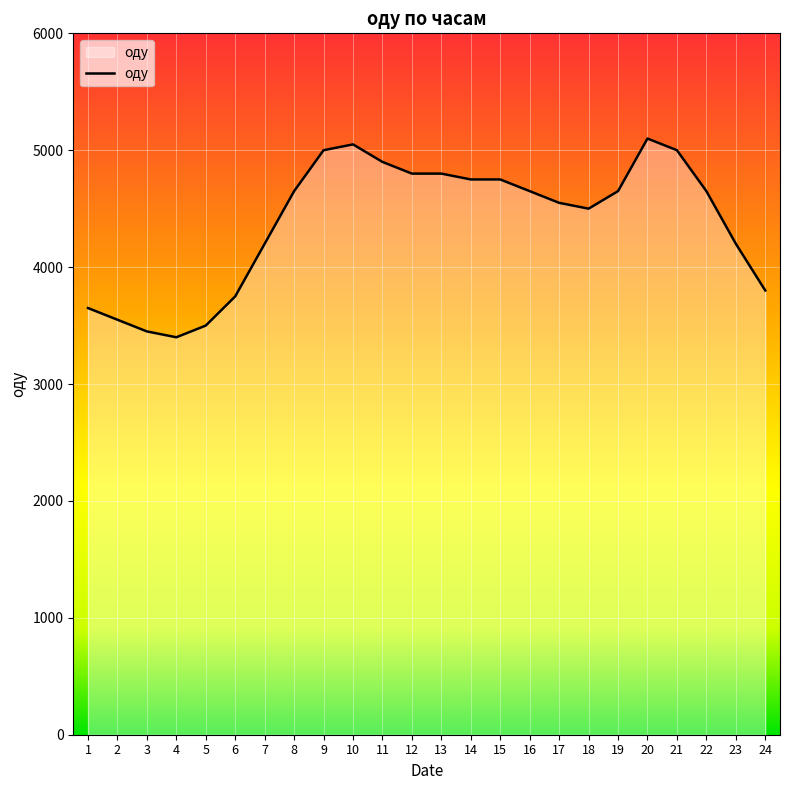

What is the sum of the values at 9 and 8?

9650